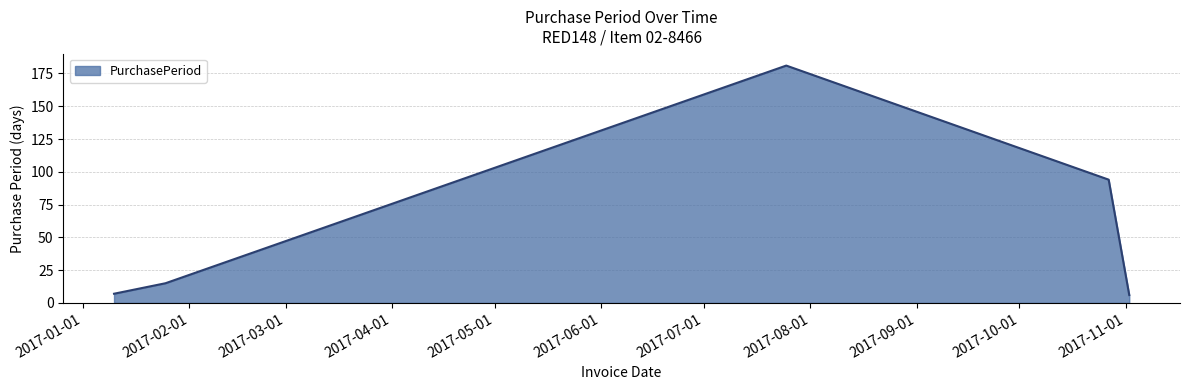

How many lines are shown in the chart?

1